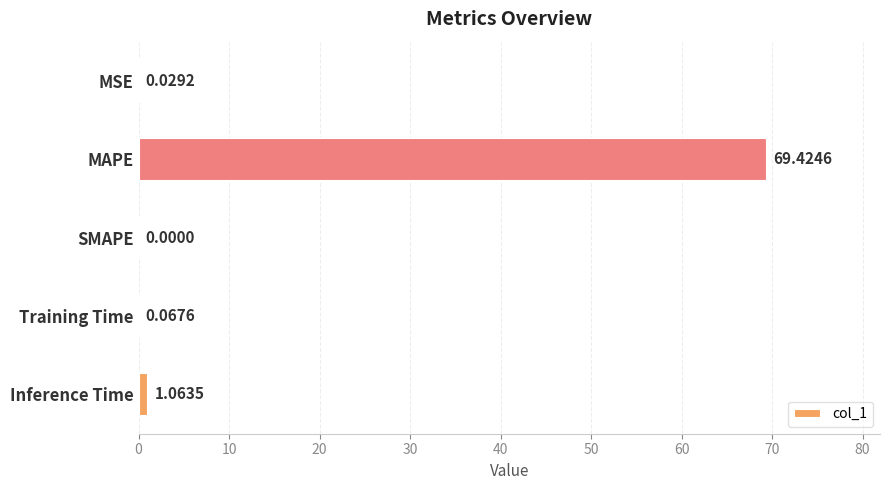

At which label is the value closest to 34?

Inference Time